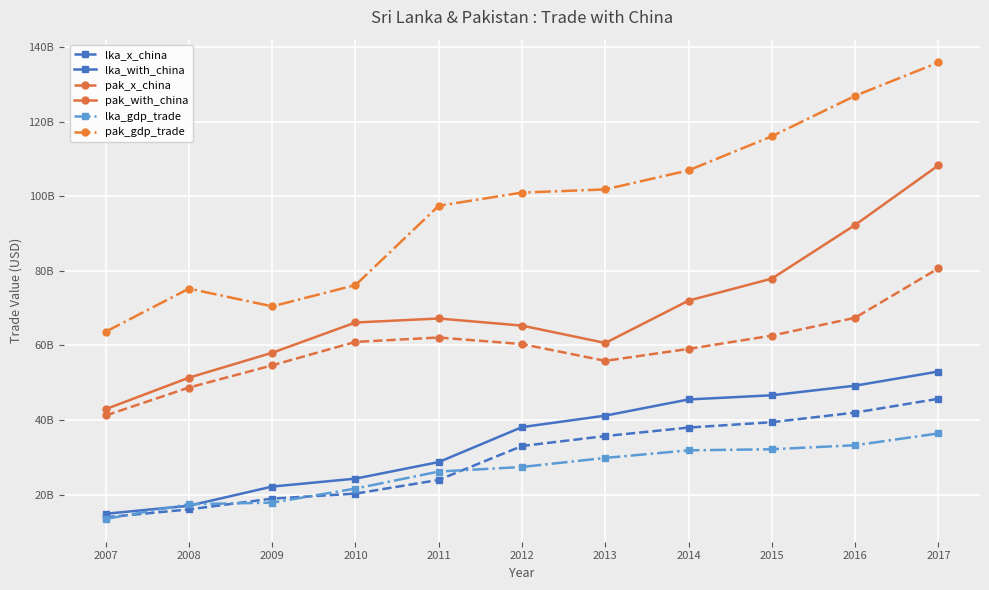

What are all the series names shown in the legend?

lka_x_china, lka_with_china, pak_x_china, pak_with_china, lka_gdp_trade, pak_gdp_trade